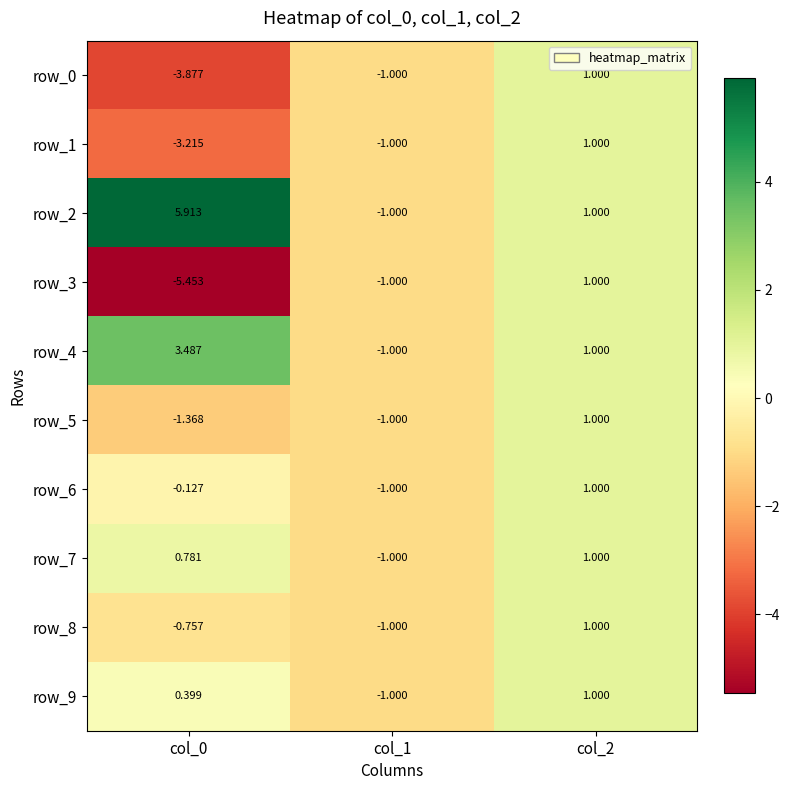

What is the difference between the second highest and minimum values in the row_9 series?

1.4